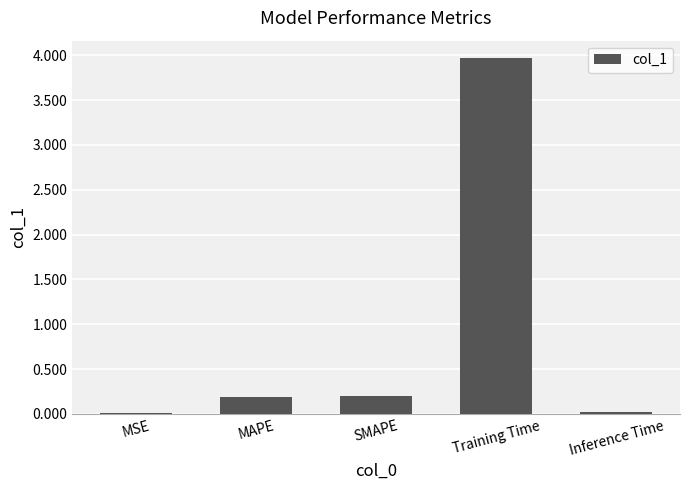

What is the sum of all values?

4.4